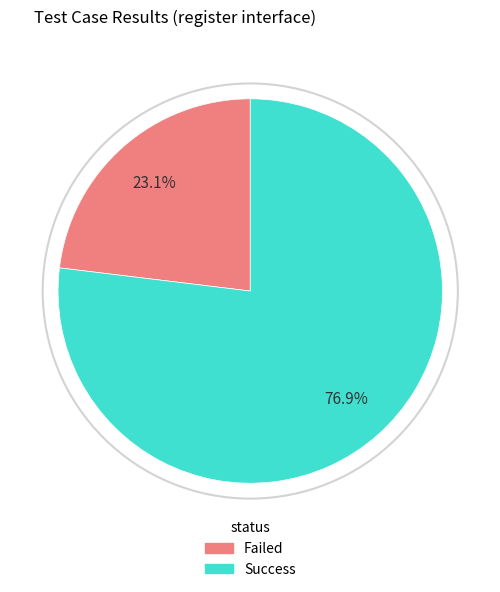

How many slices are in this pie chart?

2